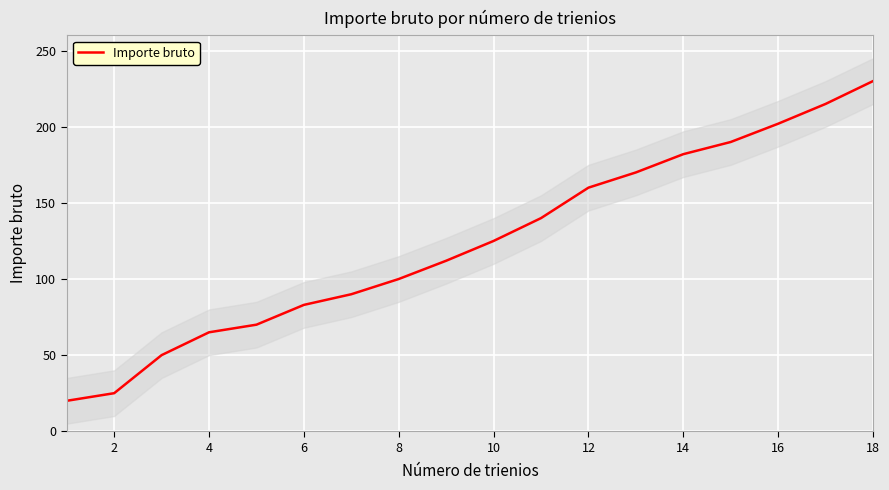

The Importe bruto series shows 377 at 18. True or false?

False